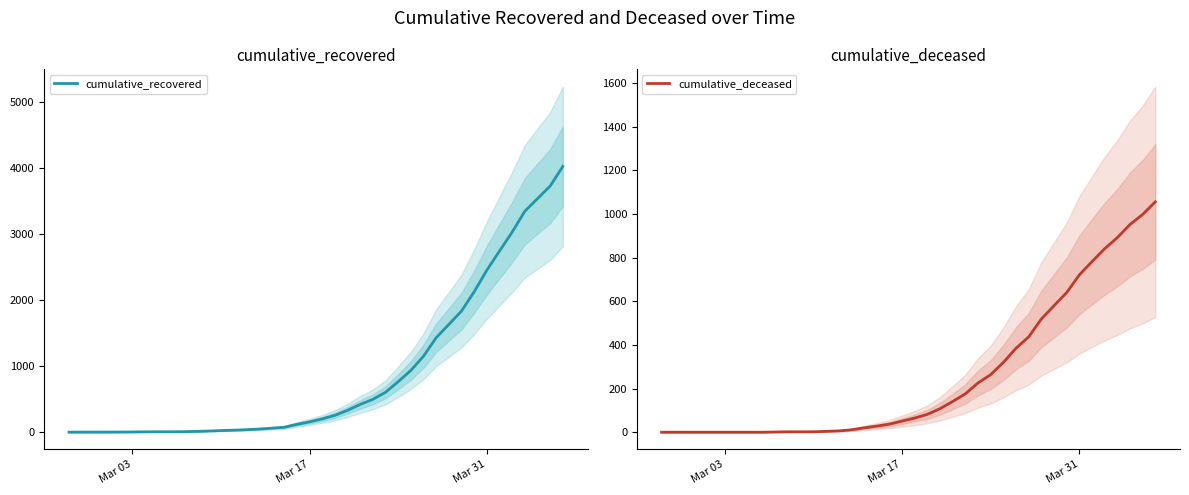

What is the highest value of the cumulative_recovered series?

4028